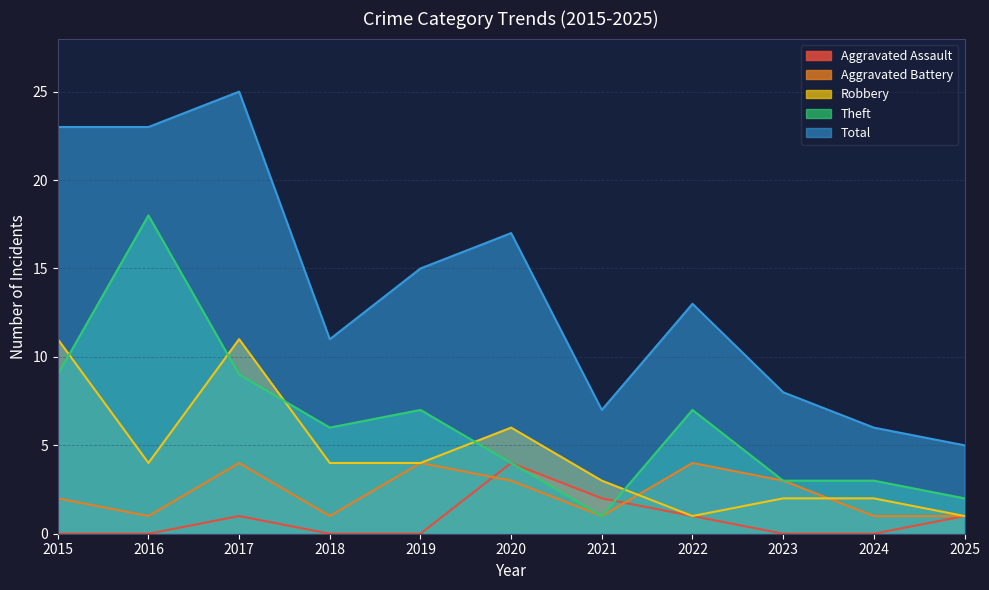

What is the maximum value for Aggravated Battery?

4